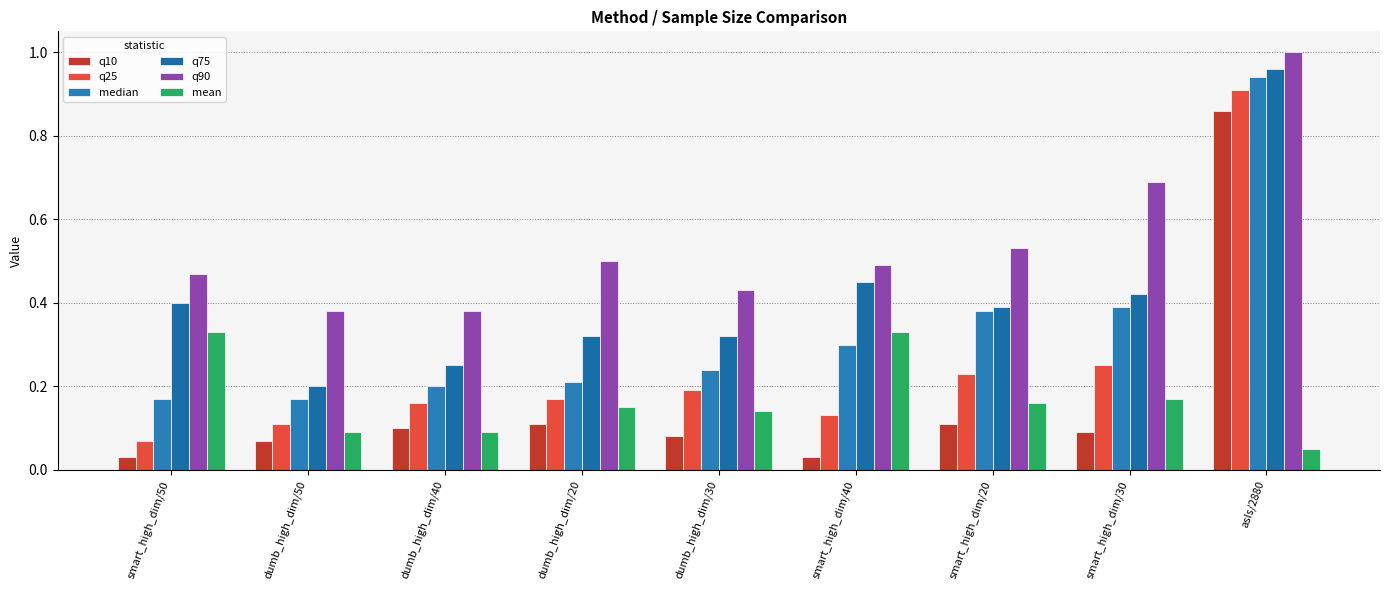

What value does the q90 series have at smart_high_dim/20?

0.5